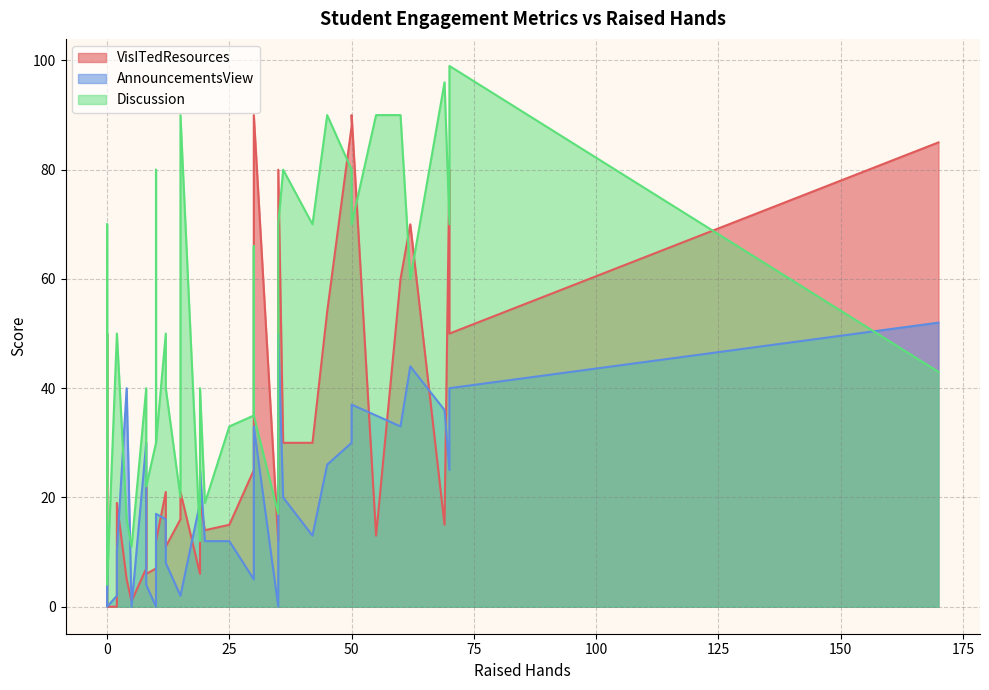

At which category does VisITedResources reach its first local valley?

2